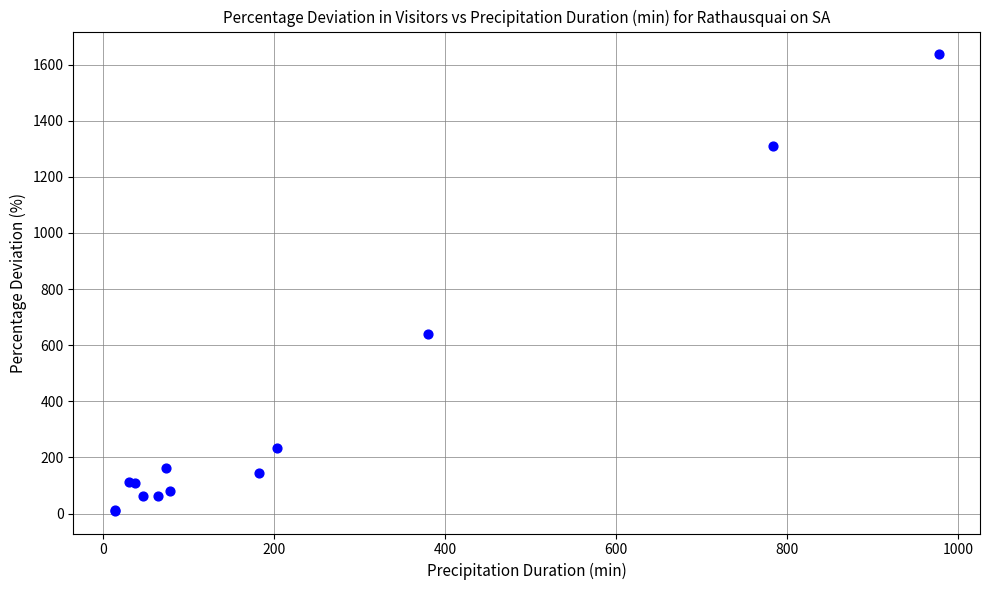

What Y value in the scatter plot is closest to 823?

641.5